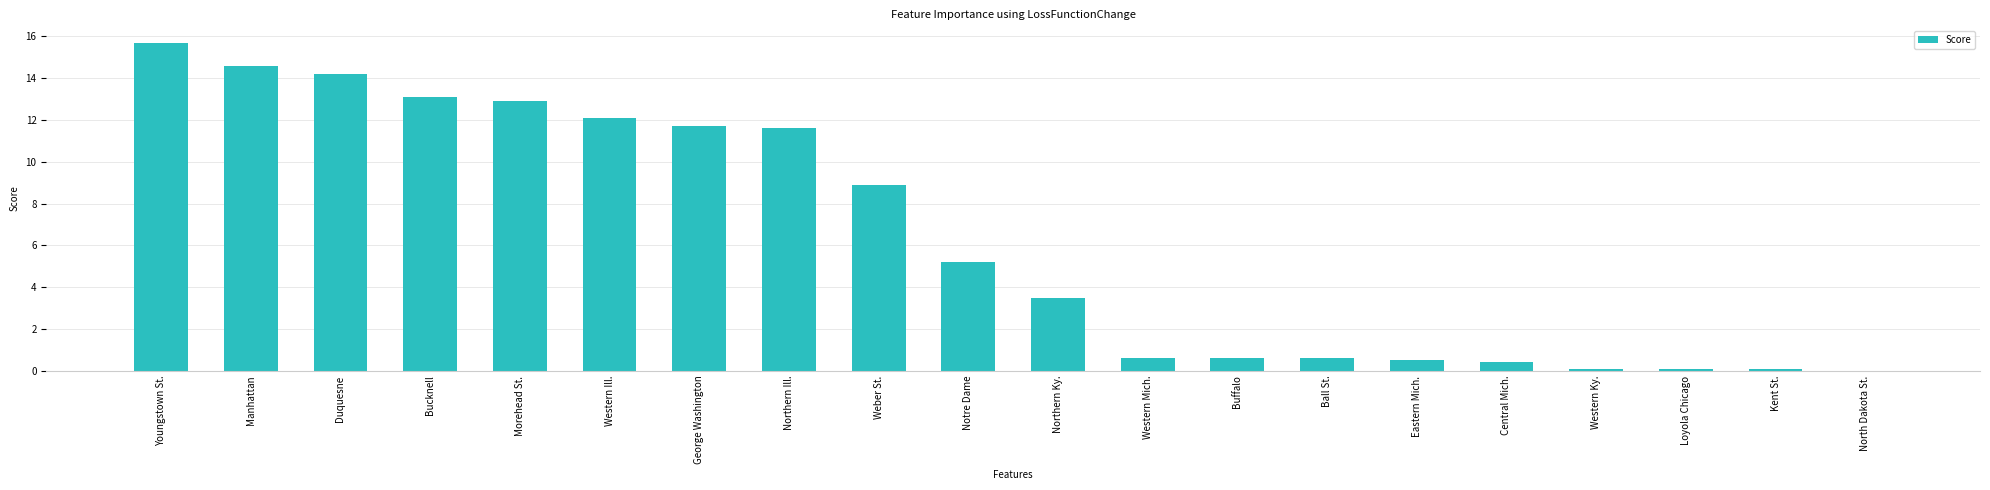

What is the approximate value at Western Mich.?

0.6